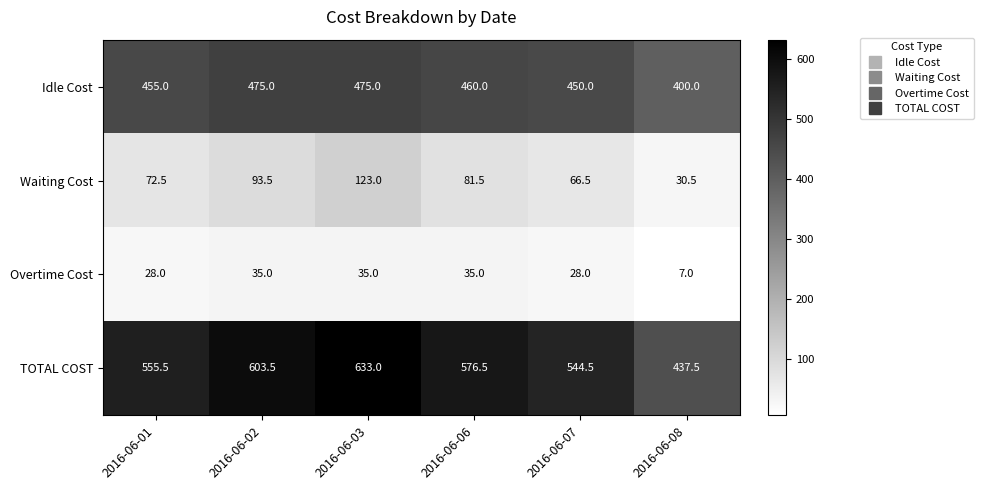

At how many categories does at least one series exceed 210?

6